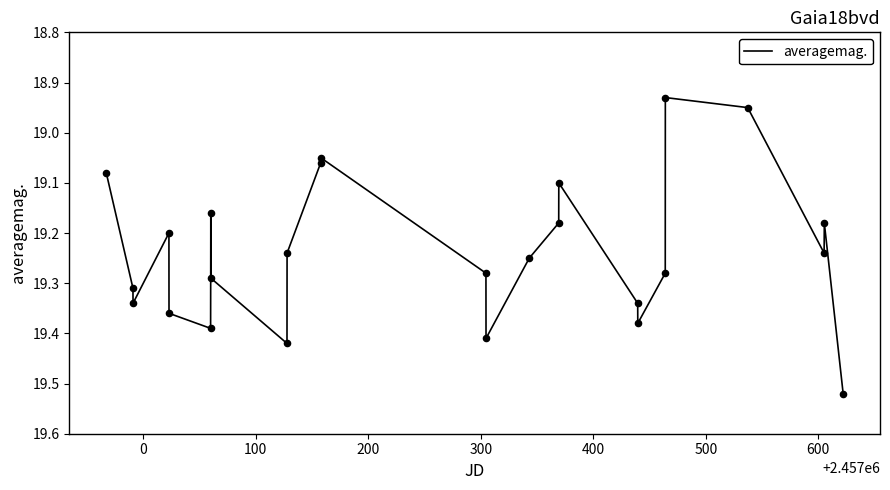

How many lines are shown in the chart?

1